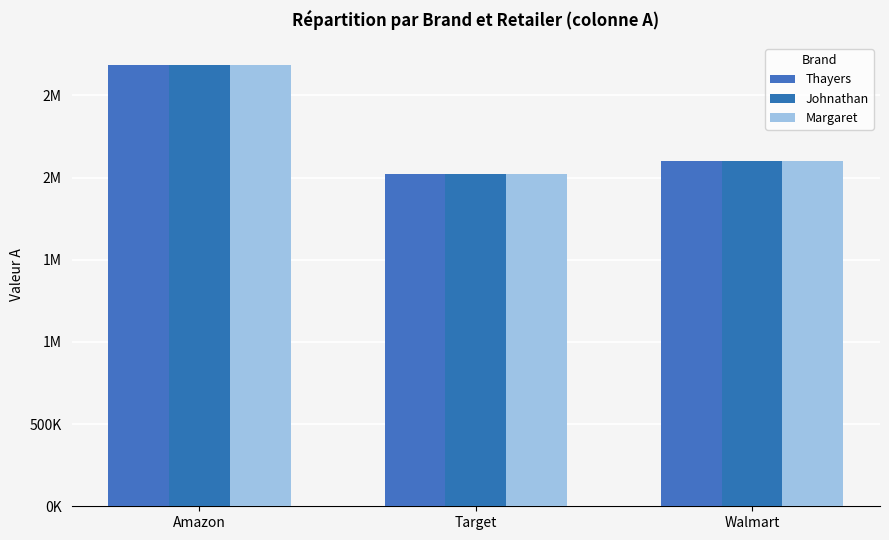

Does the chart contain any negative values?

No